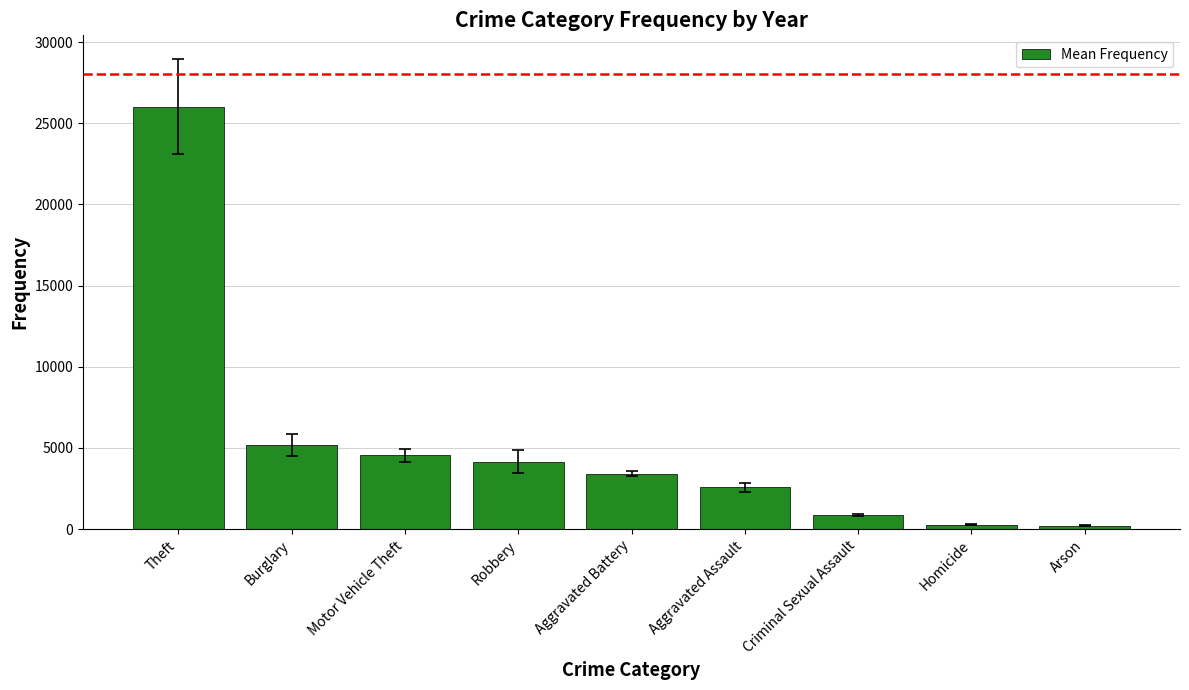

What is the smallest value displayed?

202.7